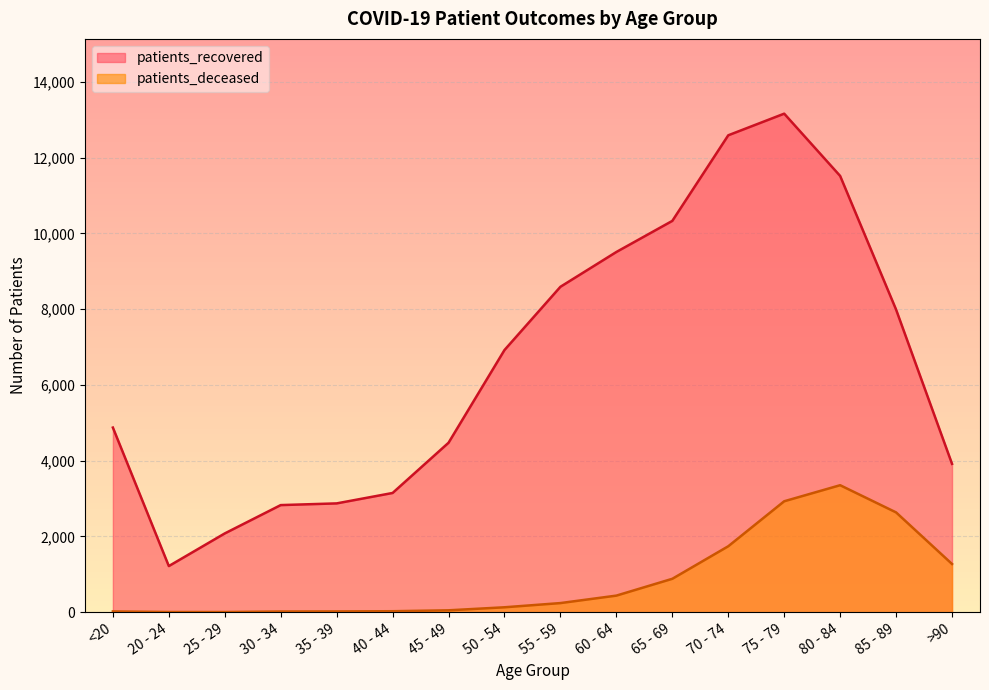

True or false: patients_recovered has more than 0 points higher than both neighbors.

True